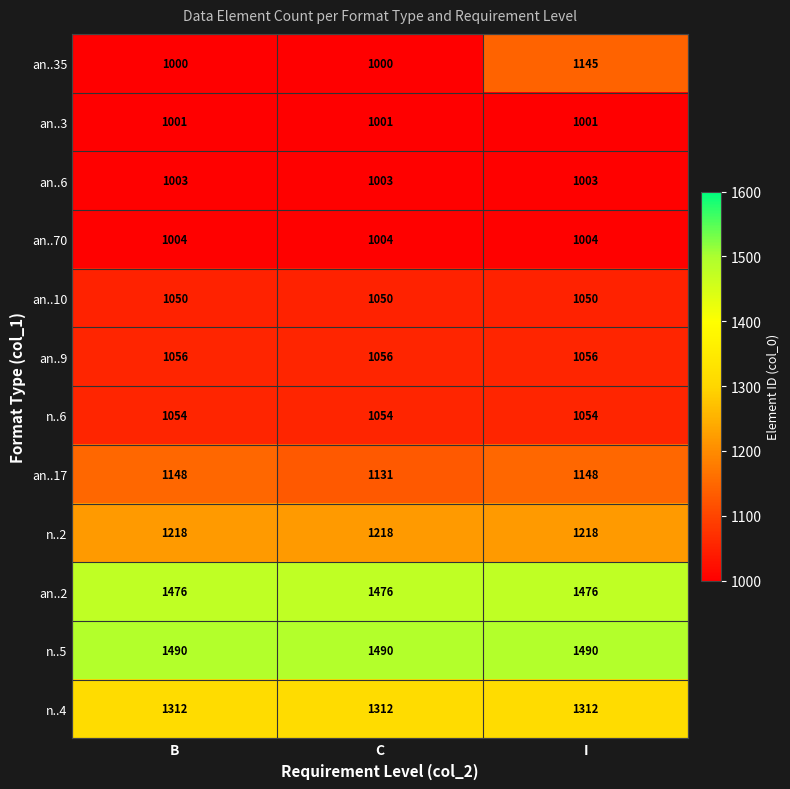

What is the approximate value of an..35 at C, to the nearest 50?

1000